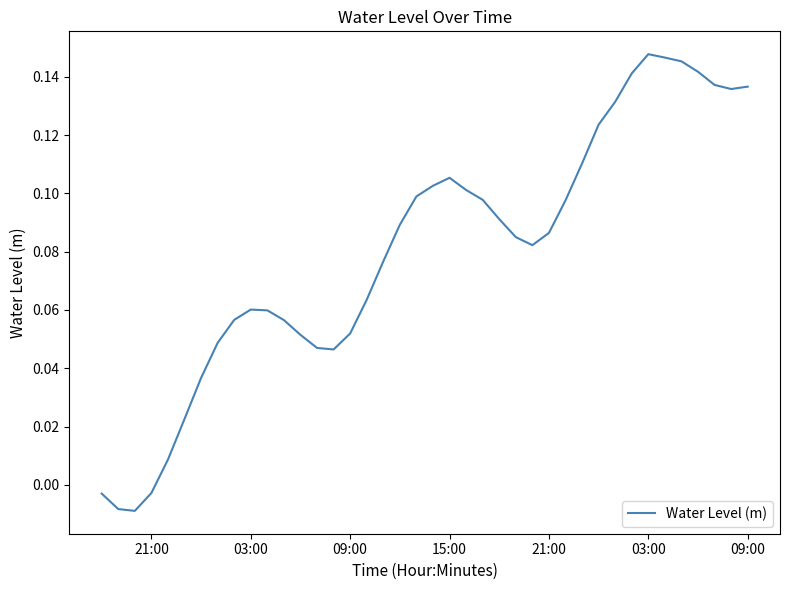

What is the difference between the maximum and minimum values?

0.2